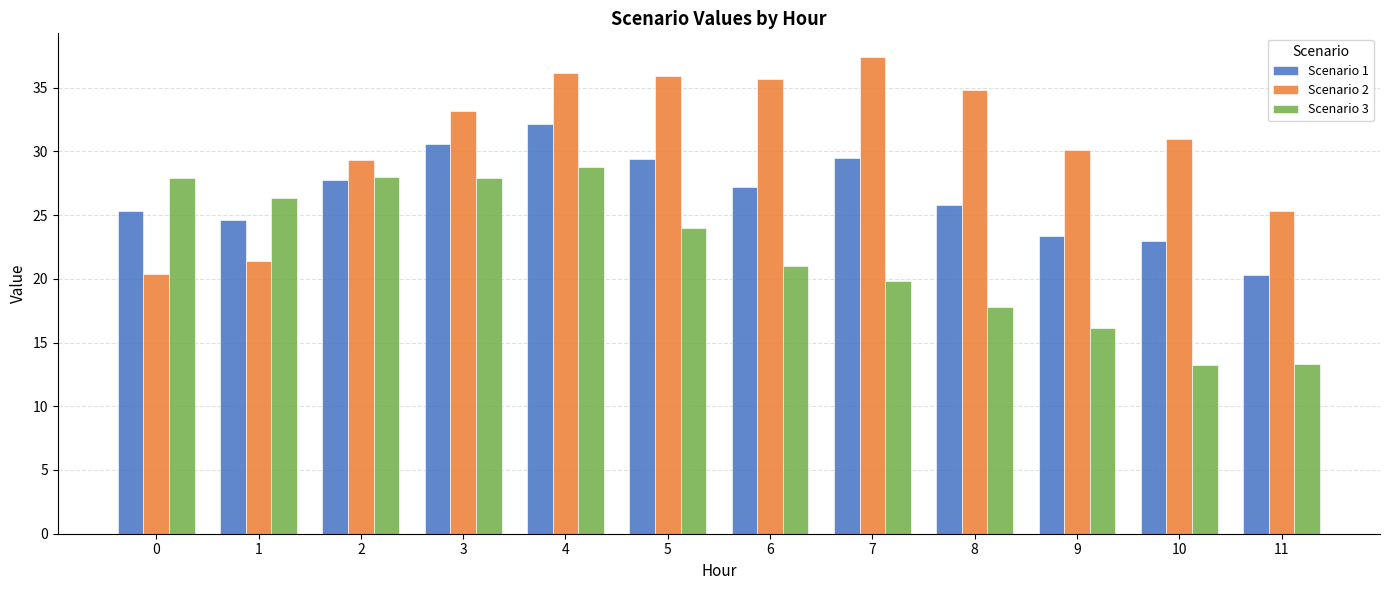

What is the spread (max minus min) of values at 6?

14.7